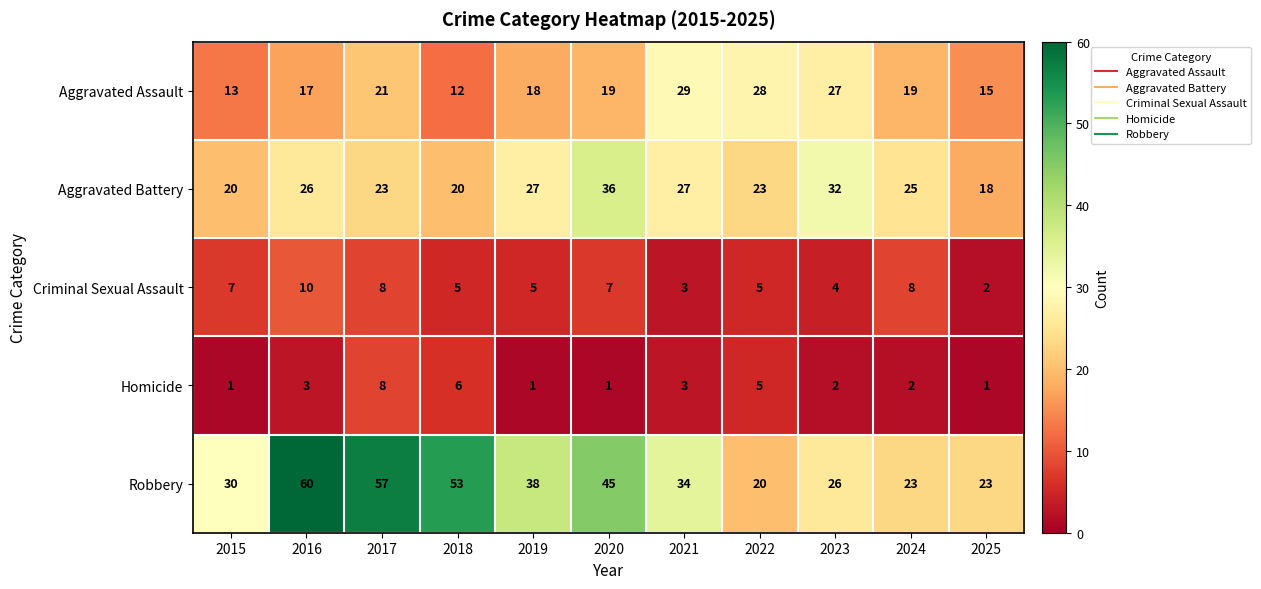

At 2018, list the series in order from smallest to largest.

Criminal Sexual Assault, Homicide, Aggravated Assault, Aggravated Battery, Robbery